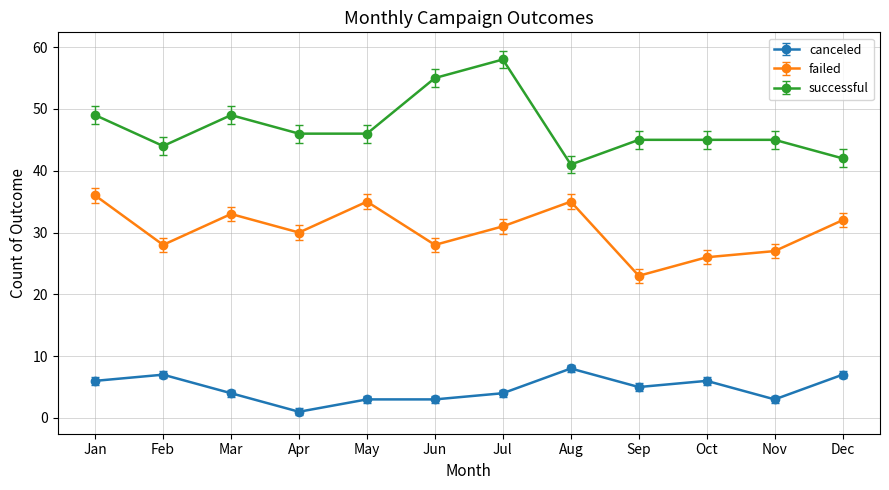

Is the value of canceled at Jul greater than the value of failed at Aug?

No